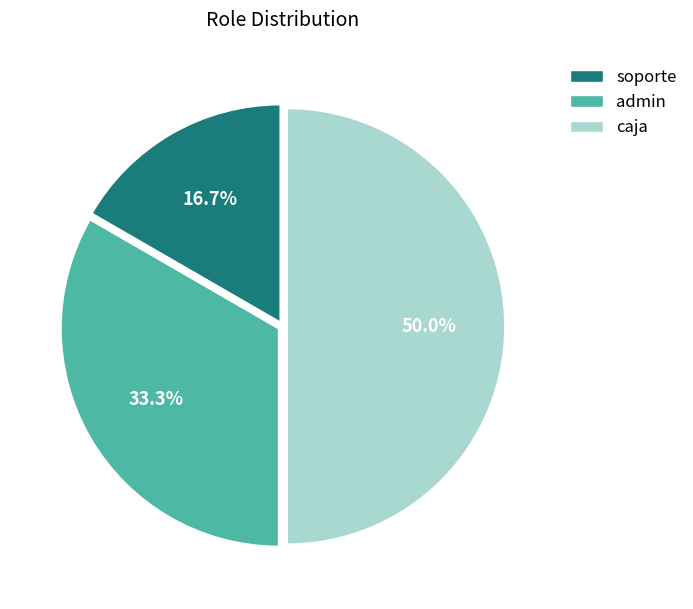

To the nearest percent, what is the difference between the admin and caja slice percentages?

17%